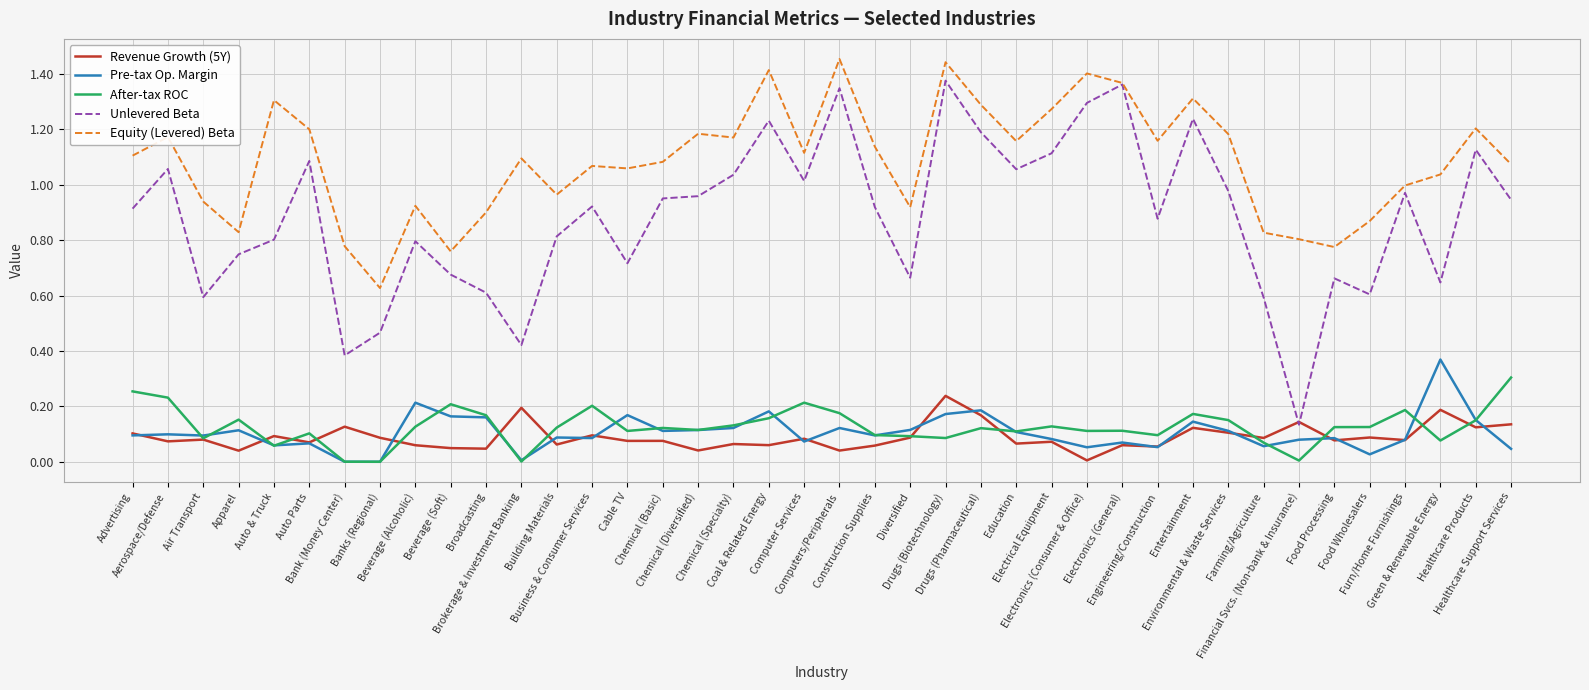

List the series in order of their peak value, highest first.

Equity (Levered) Beta, Unlevered Beta, Pre-tax Op. Margin, After-tax ROC, Revenue Growth (5Y)